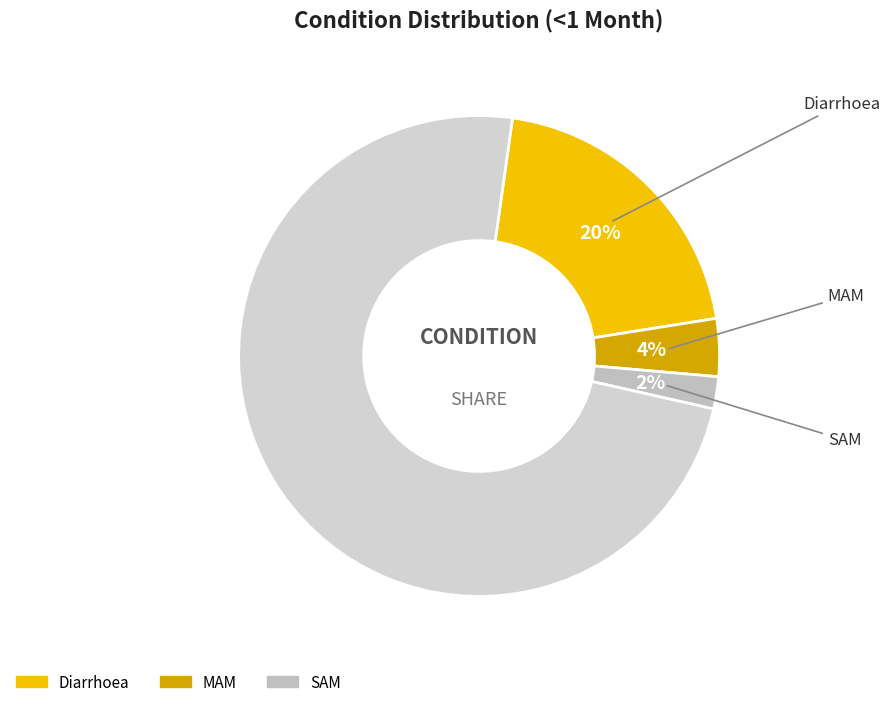

How many segments does this pie chart have?

4